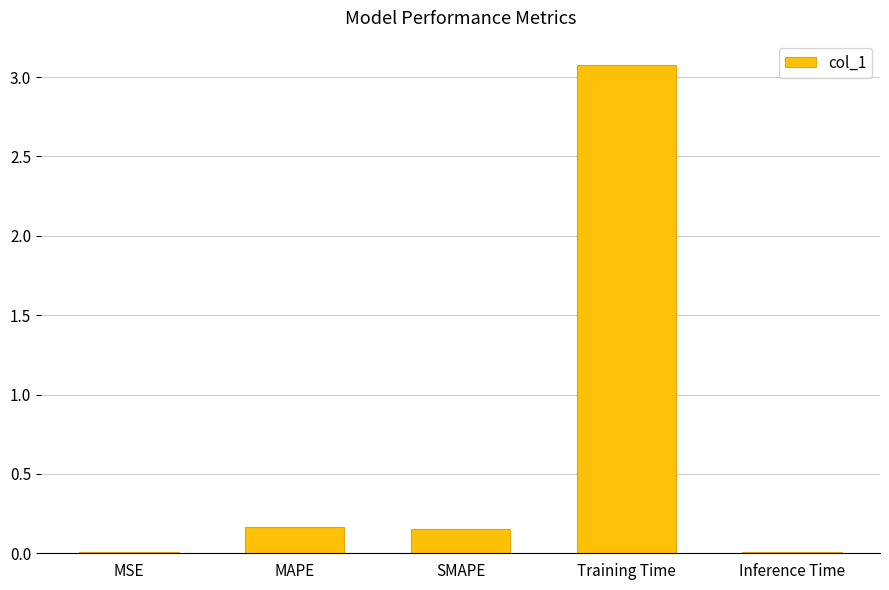

At which category does the chart reach its peak across all series?

Training Time